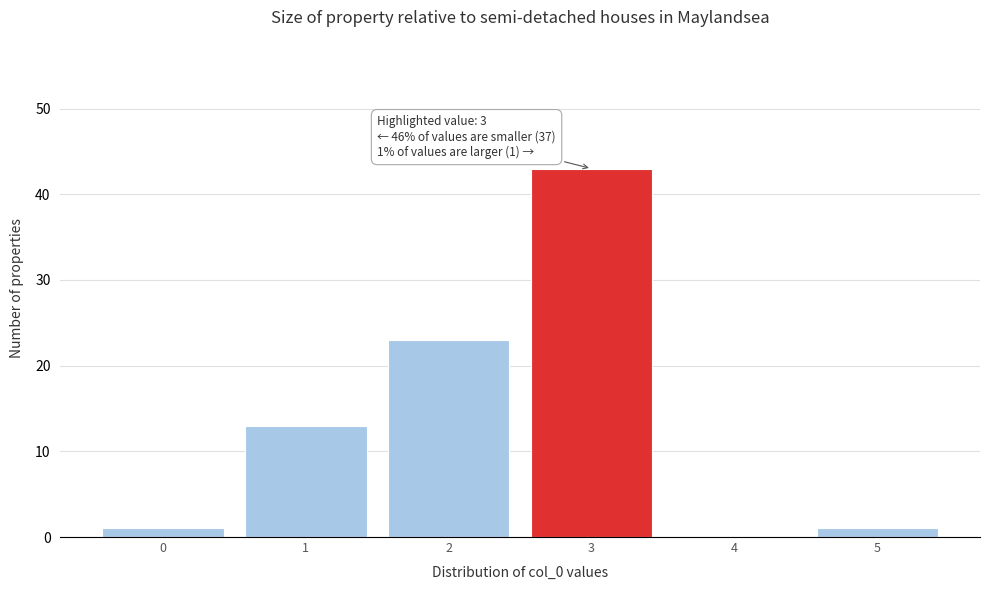

Which range on the x-axis has the tallest bar?

2.5 to 3.5